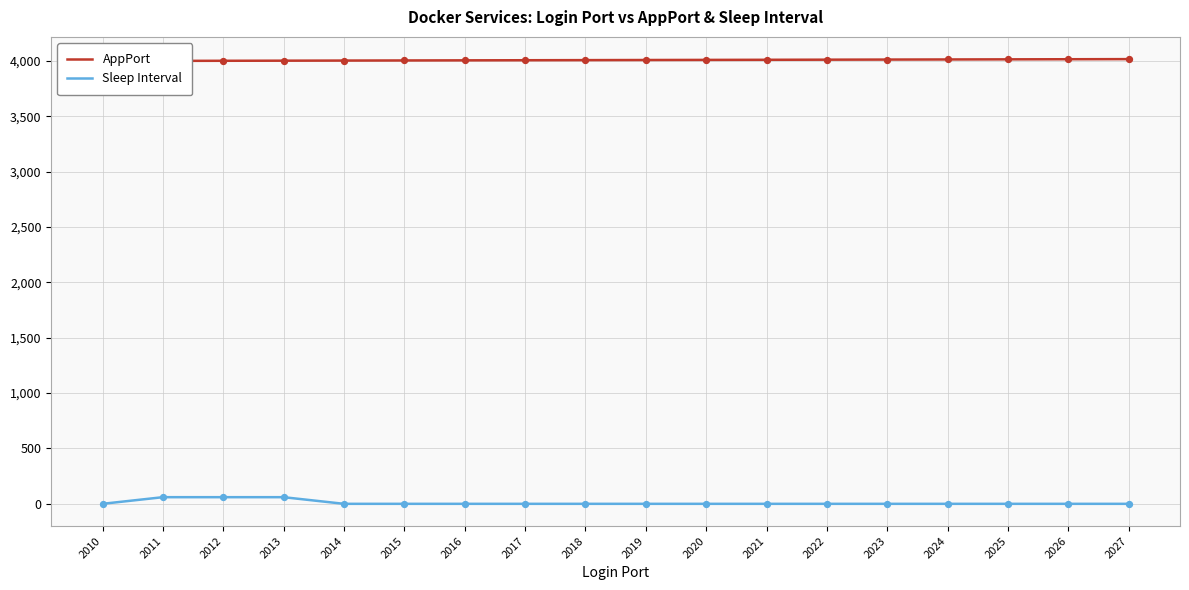

At which category is the sum across all series the highest?

2013